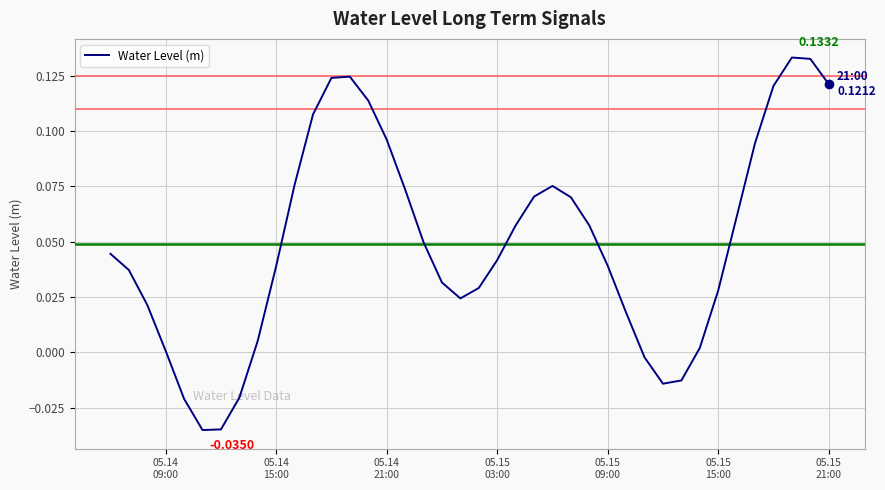

How many categories are shown in the chart?

40